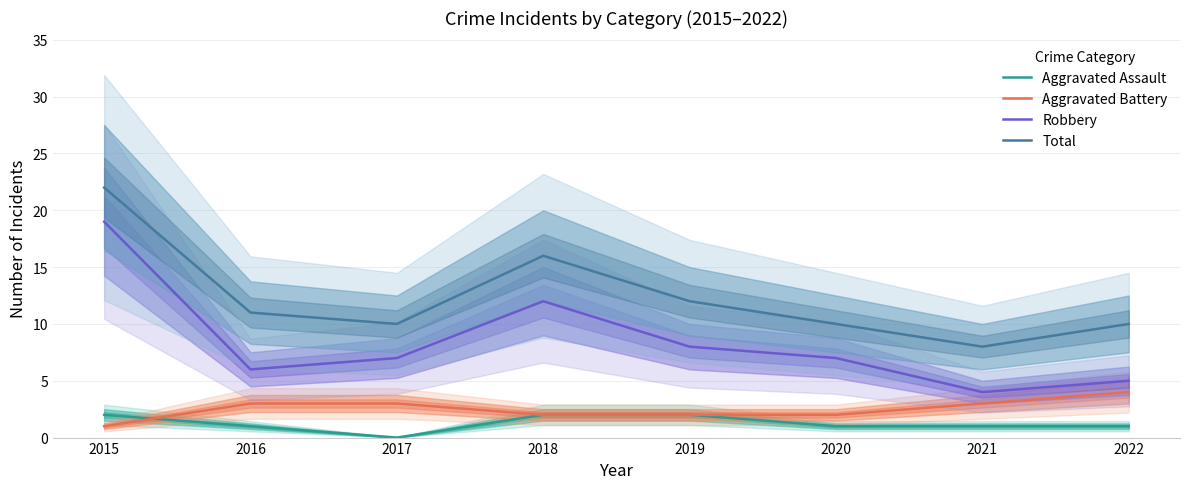

The value of Aggravated Assault at 2021 is 1. True or false?

True